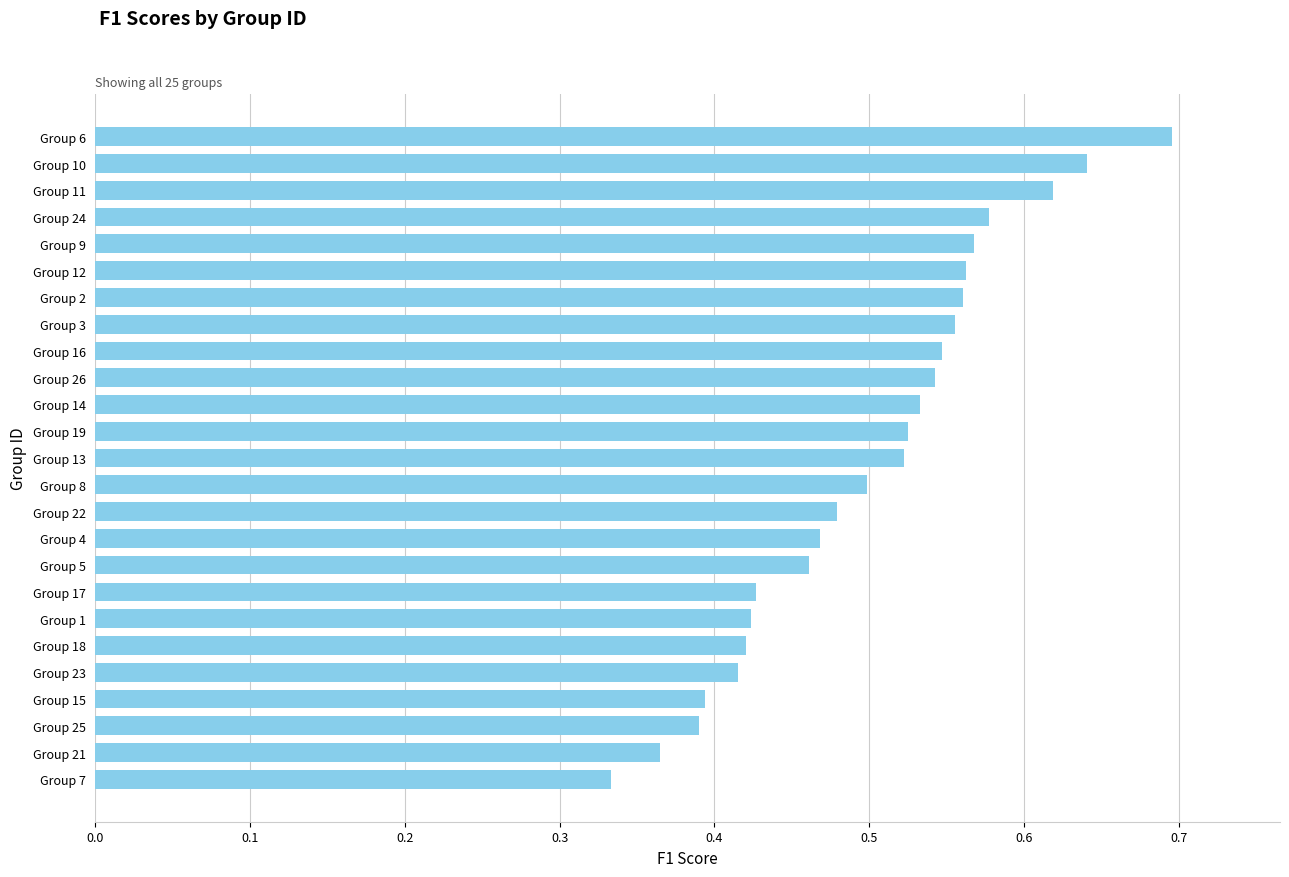

Which label corresponds to the largest value in the chart?

Group 6